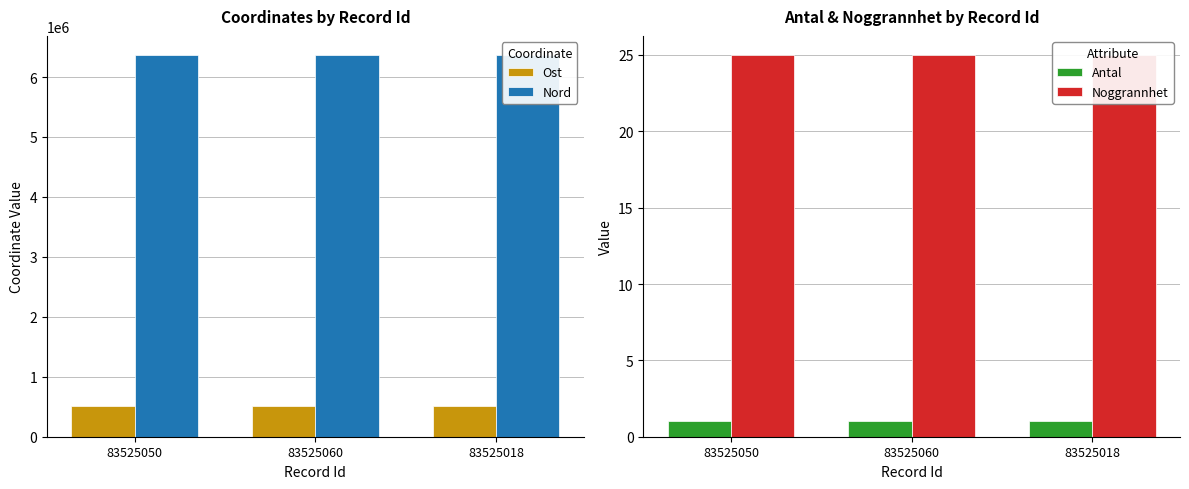

Where is Noggrannhet nearest to the value 25?

83525050